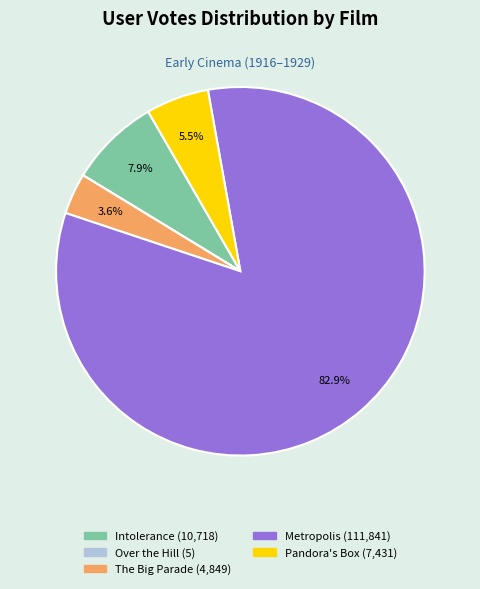

Does any single category account for the majority?

Yes